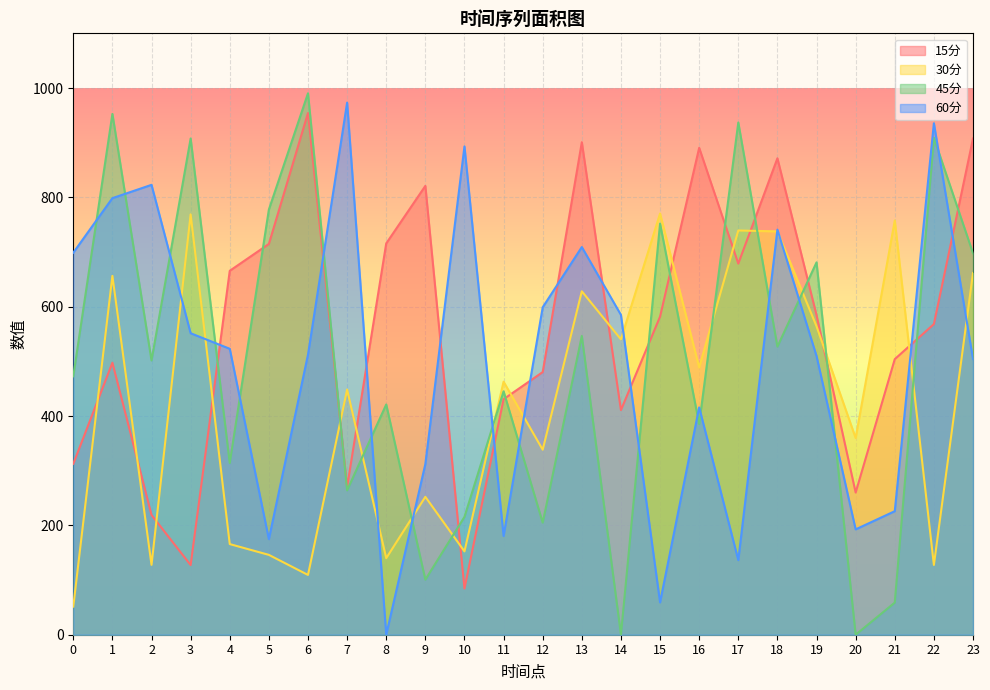

Which category has the lowest value in the 60分 series?

8